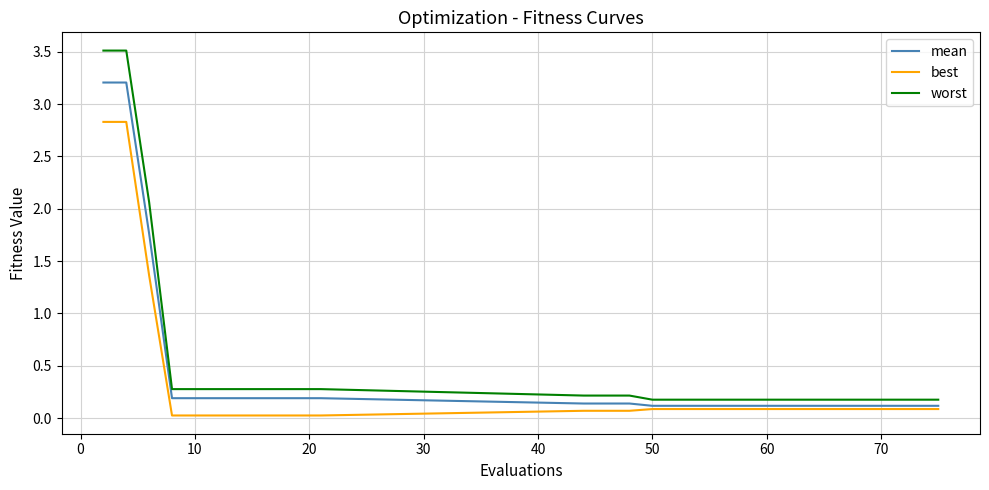

What is the highest value of the best series?

2.8